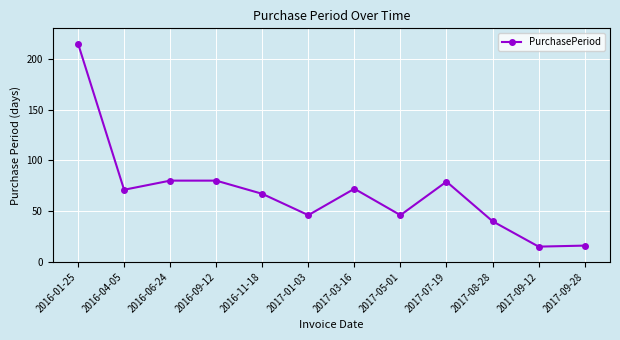

What is the value of the 10th point from the left?

40